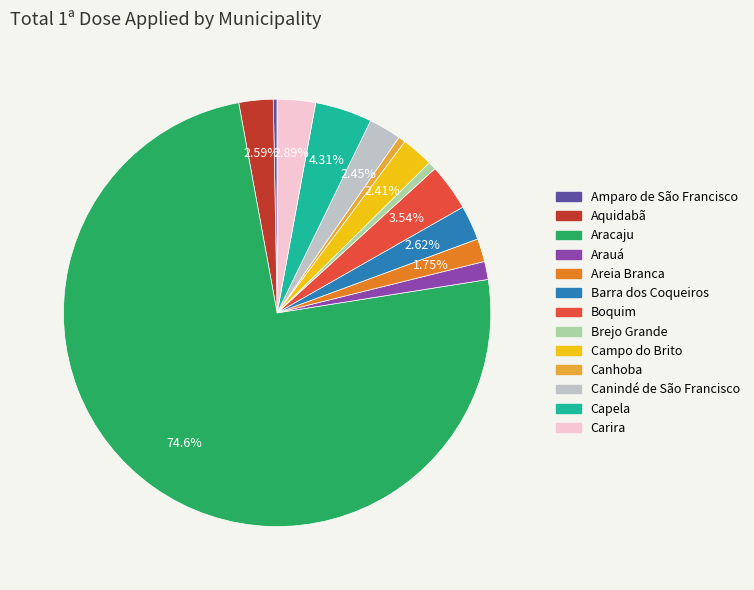

Is Aracaju the majority of the pie?

Yes